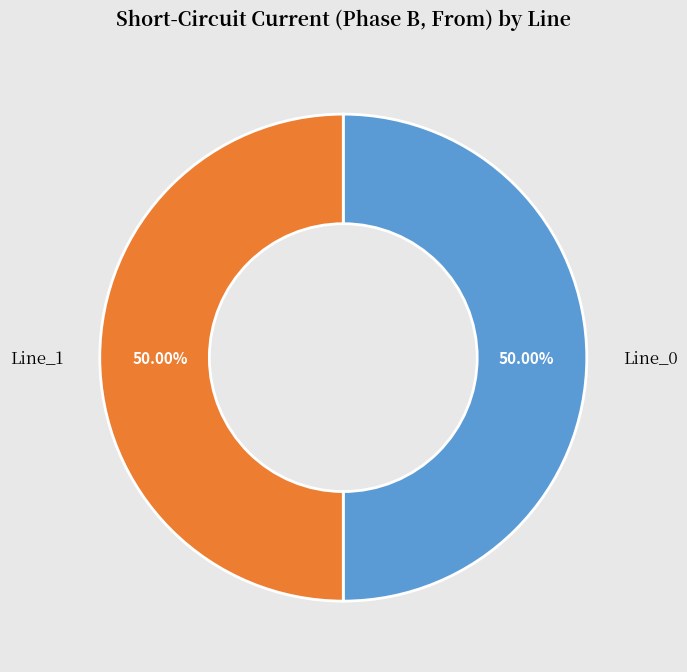

What percentage is NOT represented by Line_0?

50.0%